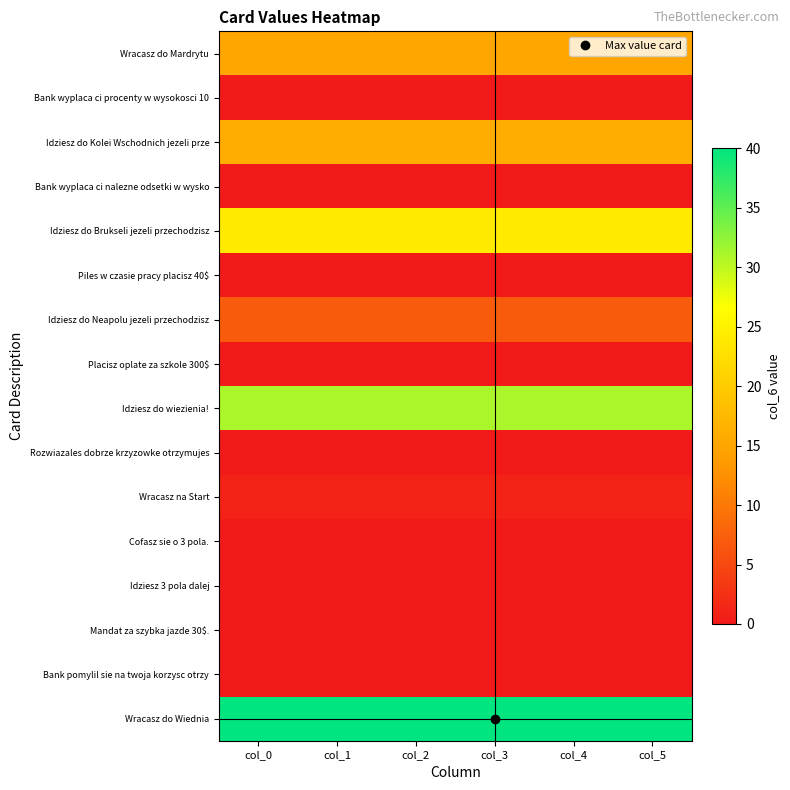

Count the number of data series in this chart.

16